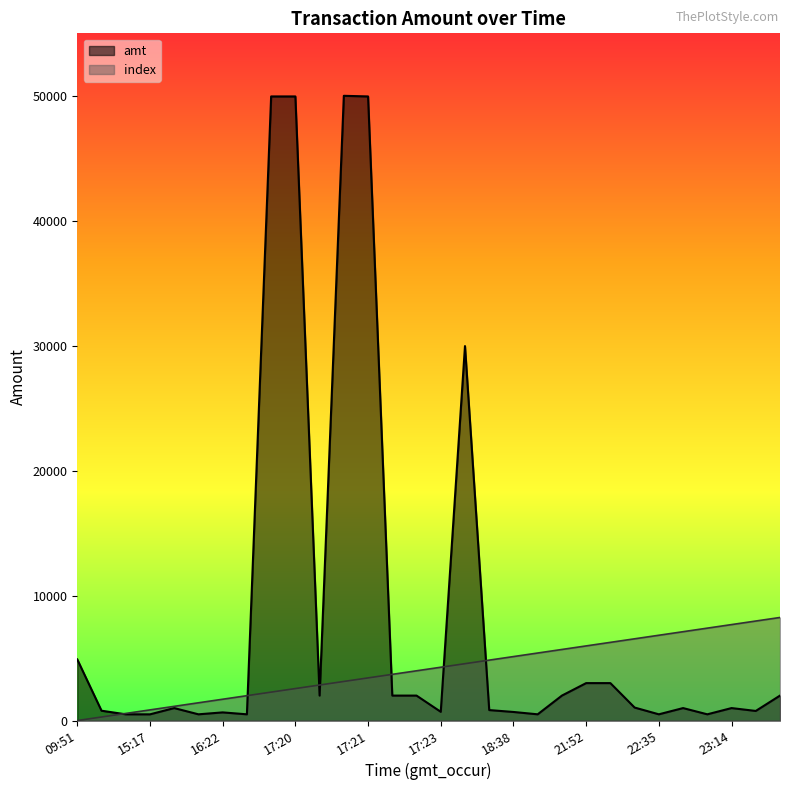

What is the label of the 27th point from the right?

15:17